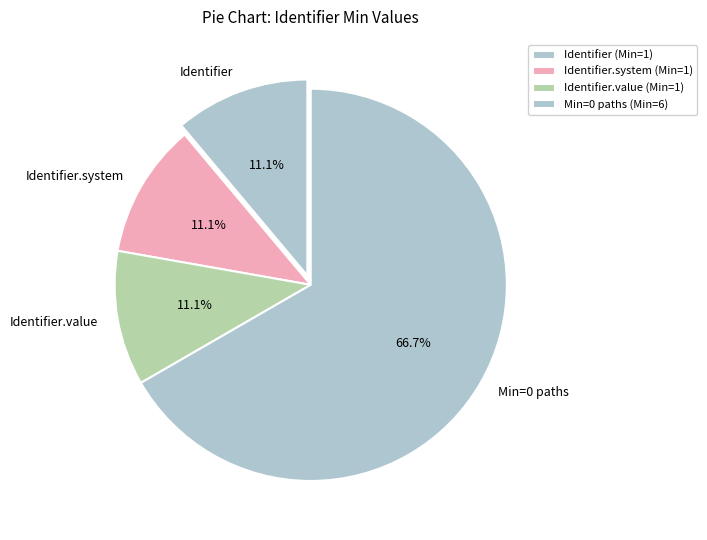

To the nearest percent, what is the average slice percentage?

25%